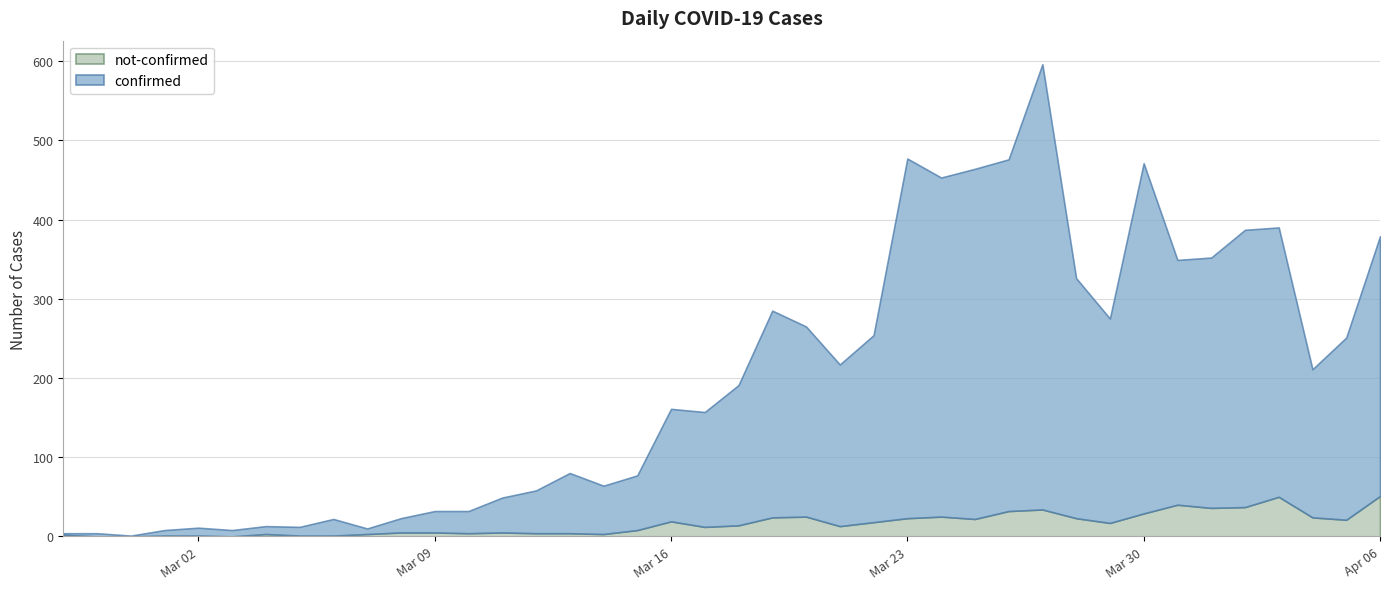

At which category is the sum across all series the highest?

2020-03-27